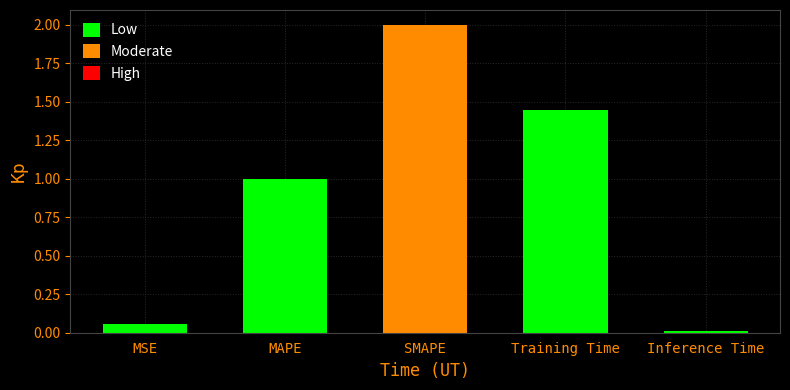

What is the label of the 1st bar from the left?

MSE